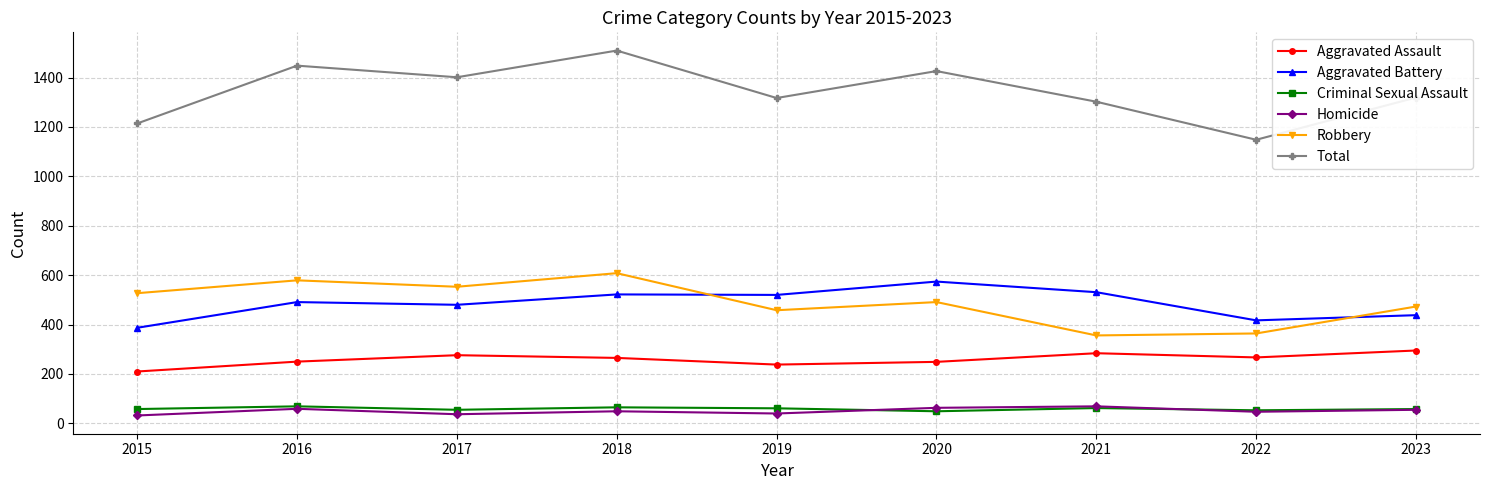

Which series has the widest spread of values?

Total